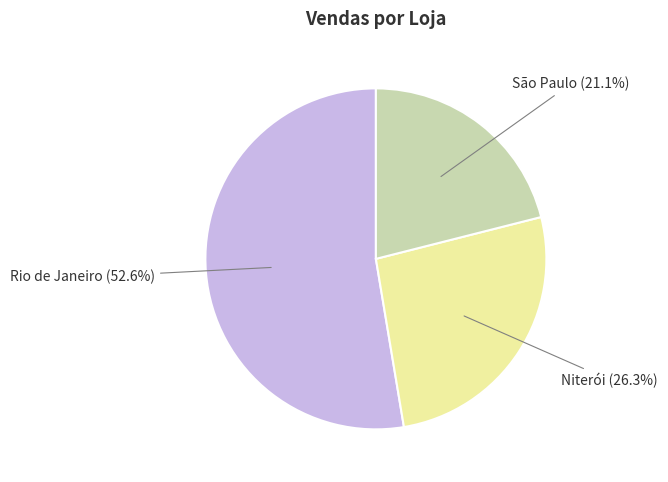

Is there any slice that represents more than half of the pie?

Yes